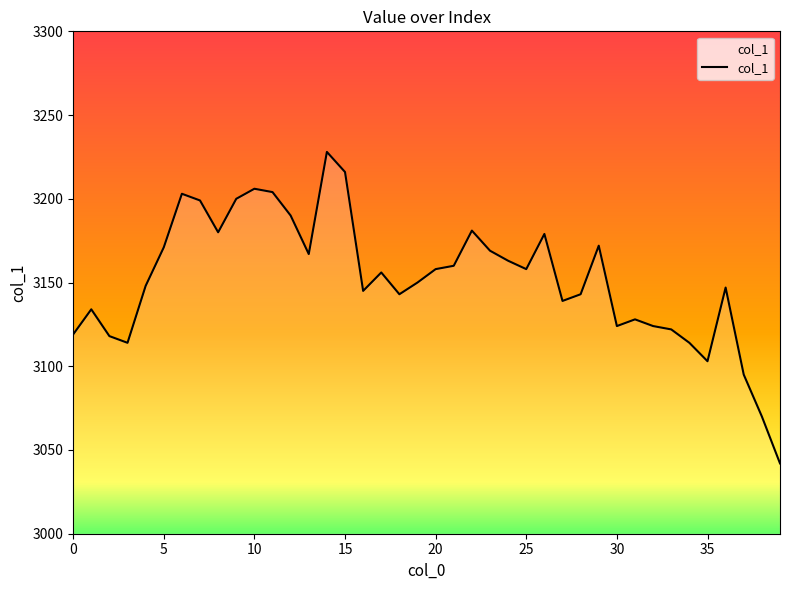

What is the maximum value shown in the chart?

3228